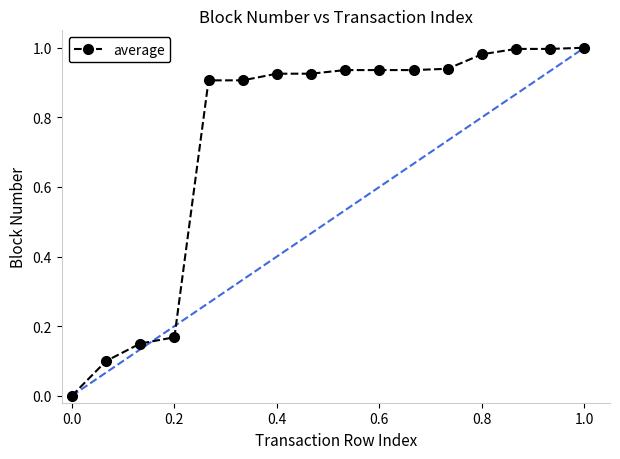

What is the average value?

0.7